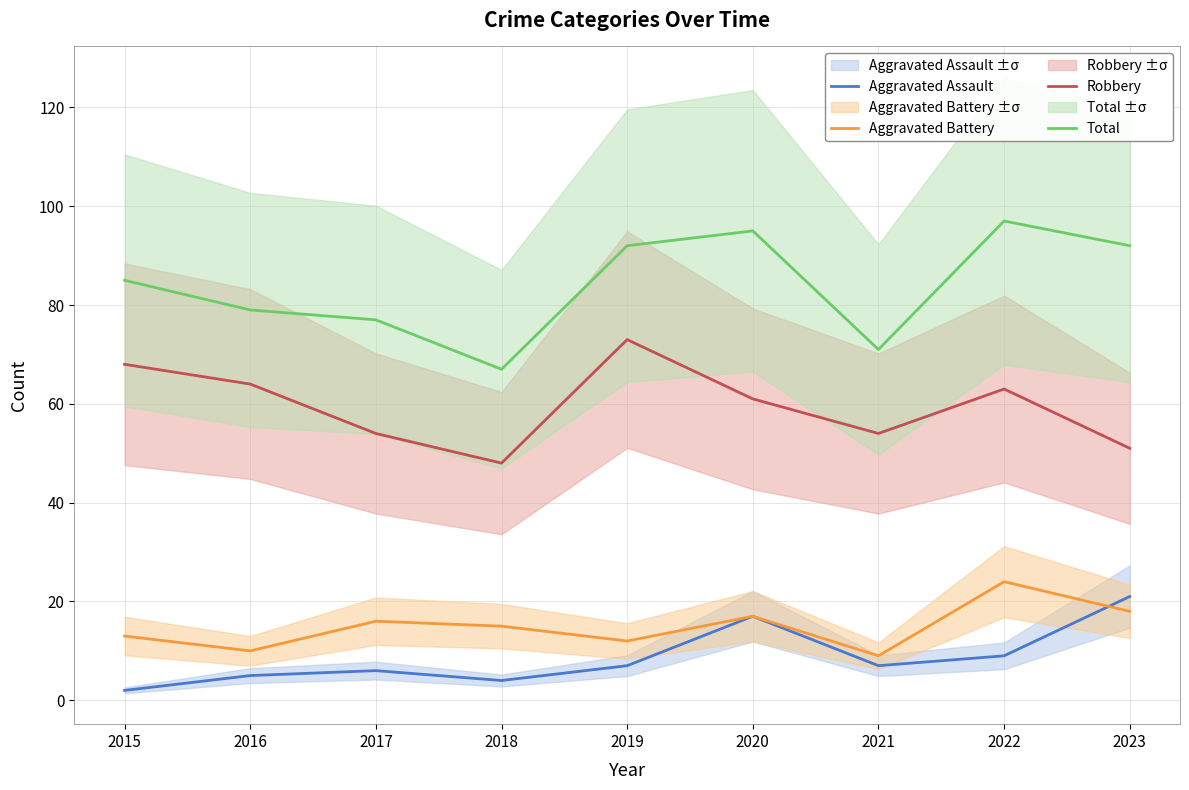

At which label is Robbery closest to 60?

2020